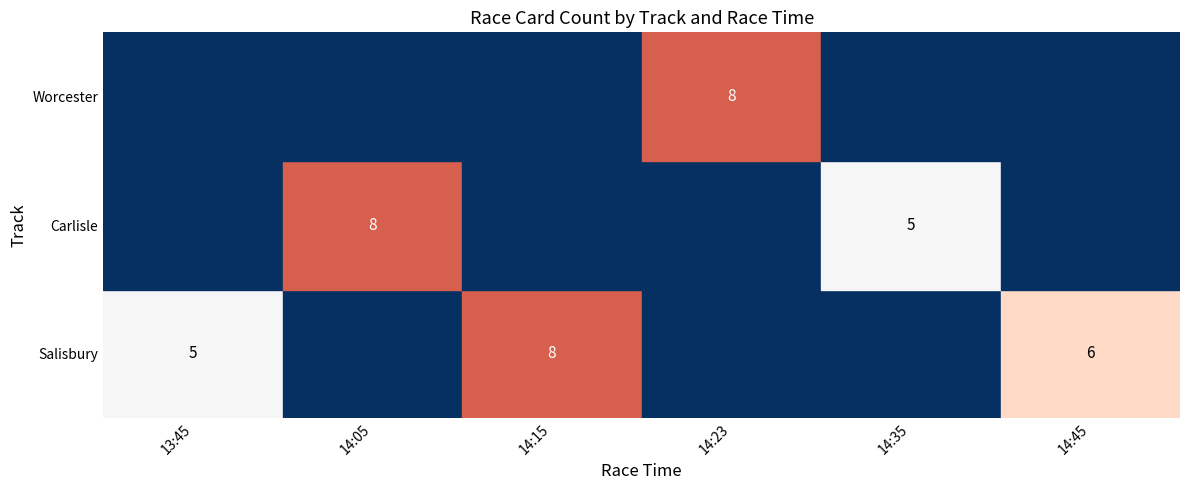

The Carlisle series shows 0 at 14:15. True or false?

True